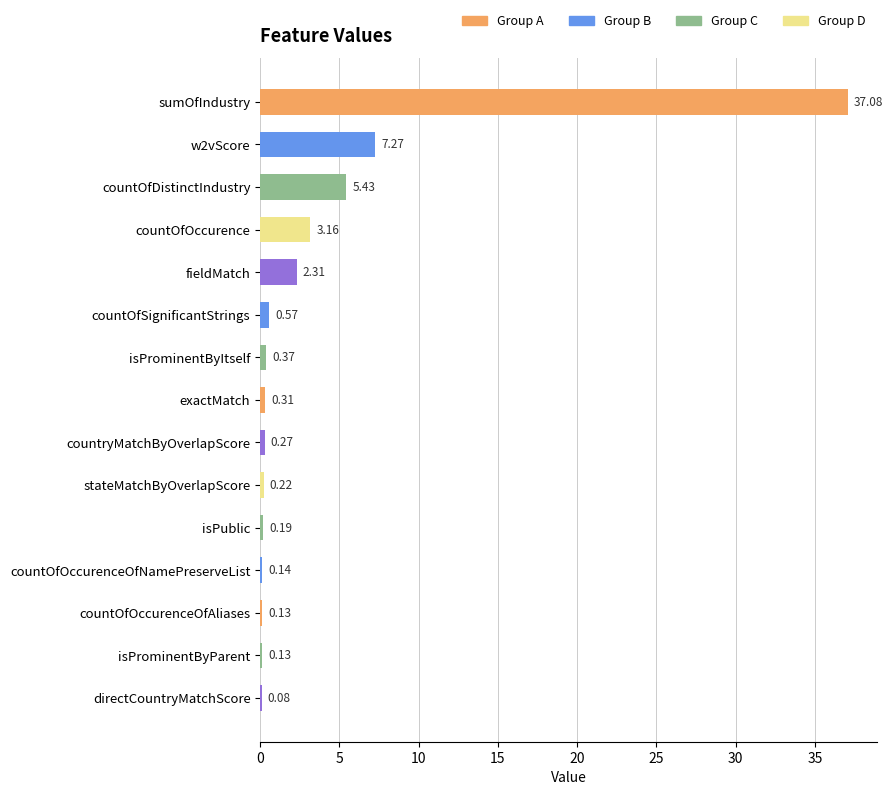

Which has a higher value, fieldMatch or countOfOccurenceOfAliases?

fieldMatch